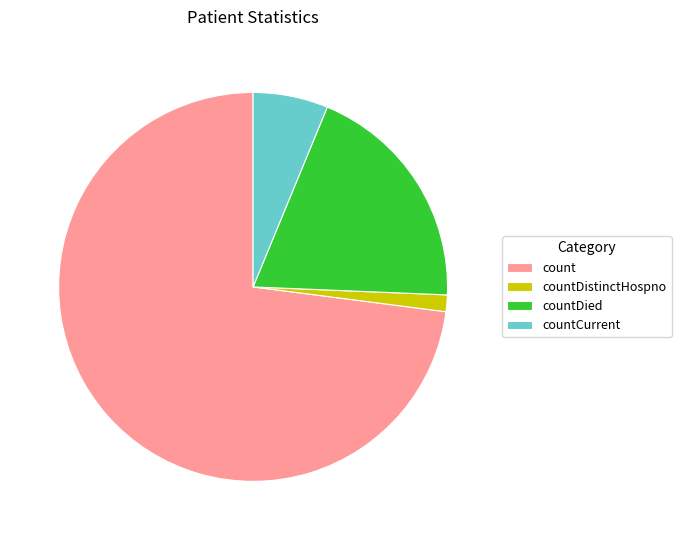

Is countCurrent the majority of the pie?

No